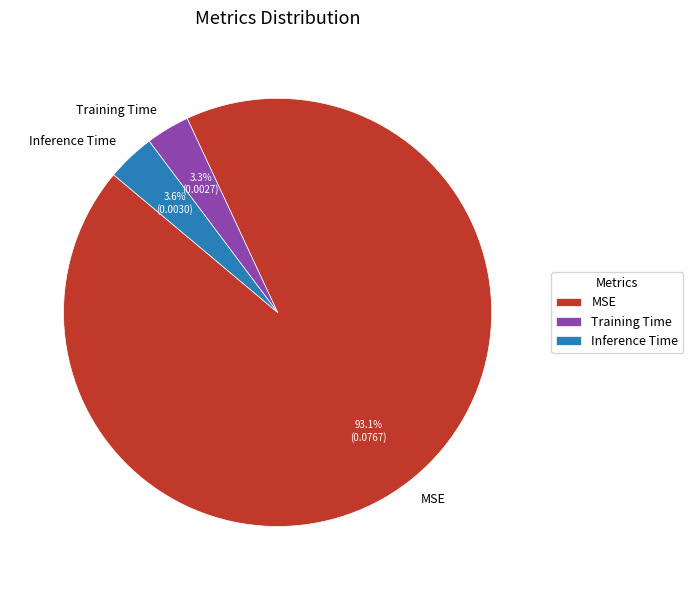

To the nearest percent, what portion does Inference Time represent?

4%